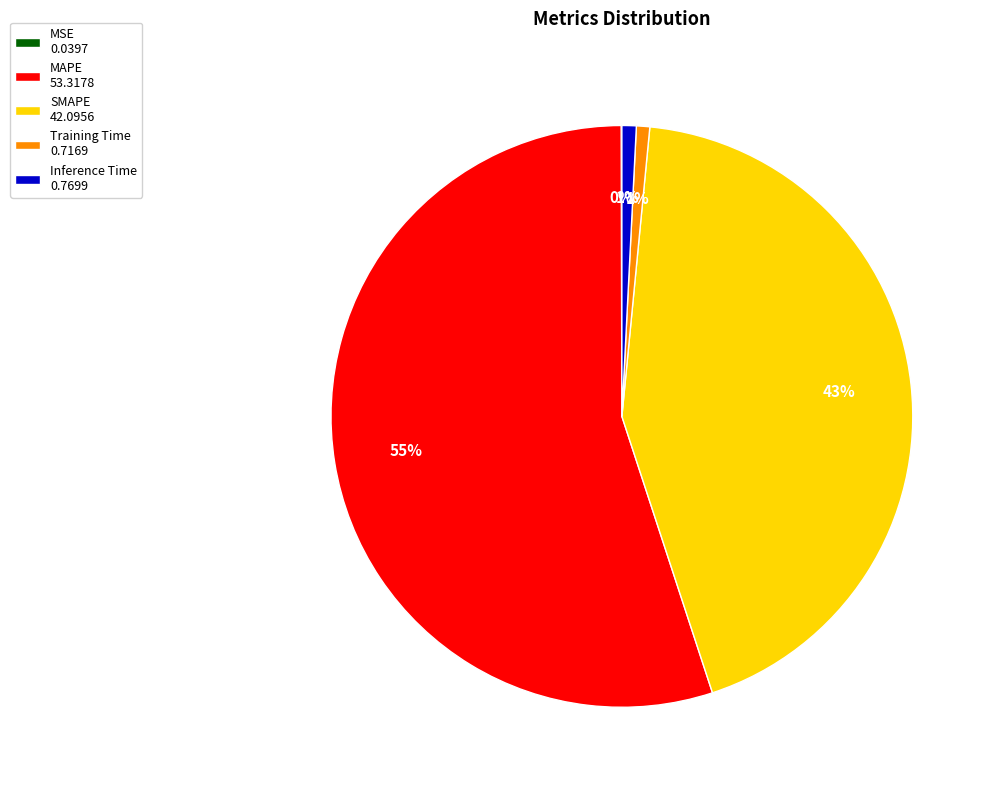

What percentage is the SMAPE slice, to the nearest percent?

43%